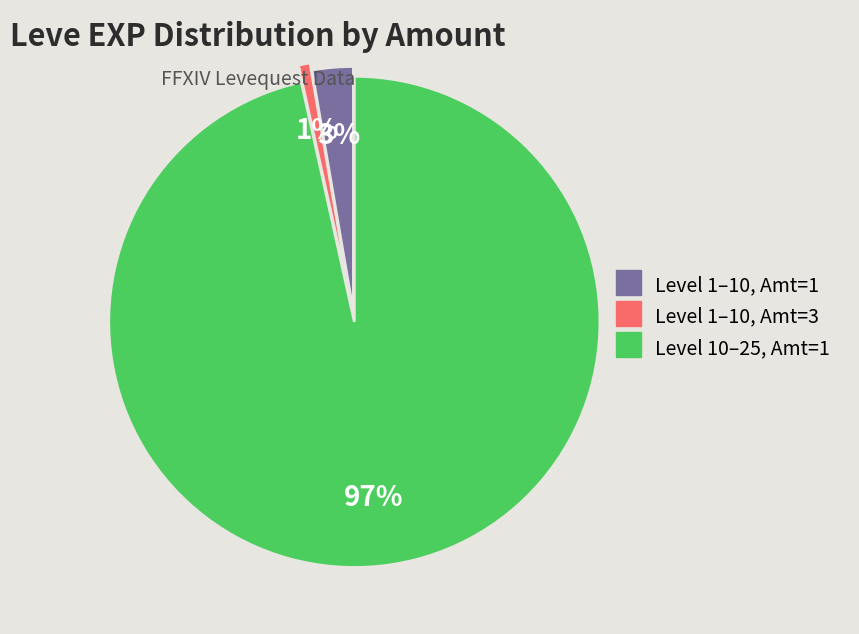

To the nearest percent, what is the average slice percentage?

33%